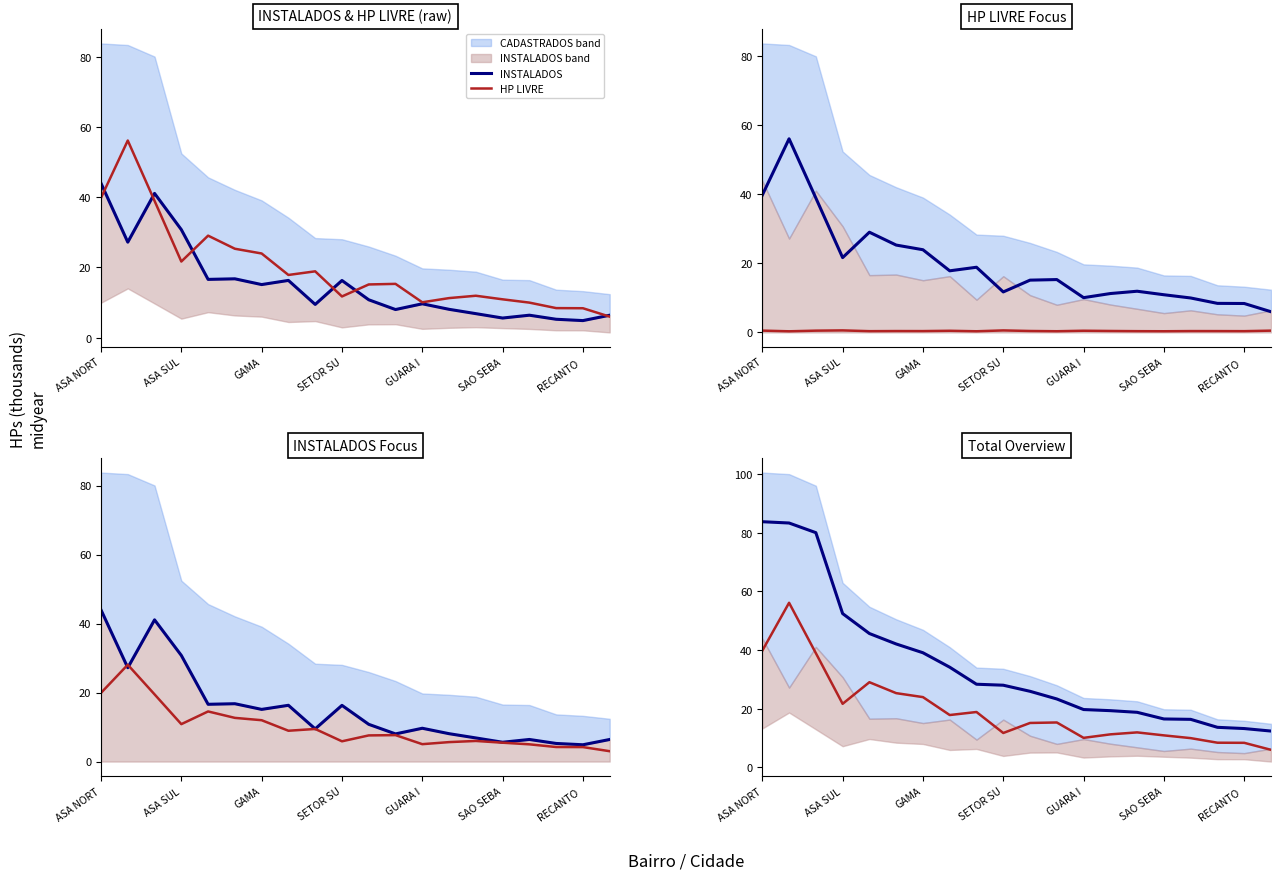

What is the difference between the maximum and minimum values in the INSTALADOS series?

71.4